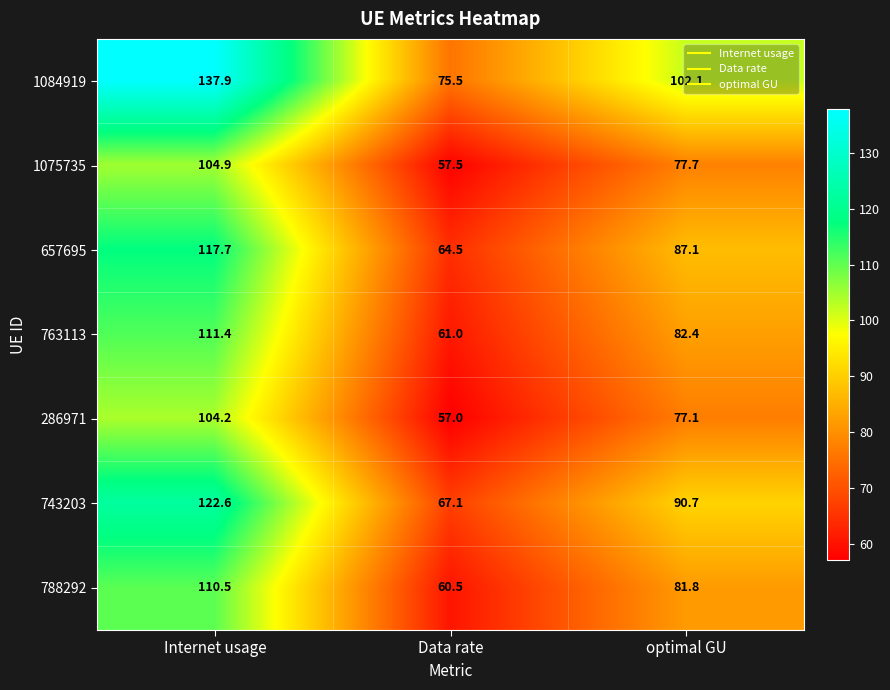

Where is 788292 nearest to the value 85?

optimal GU